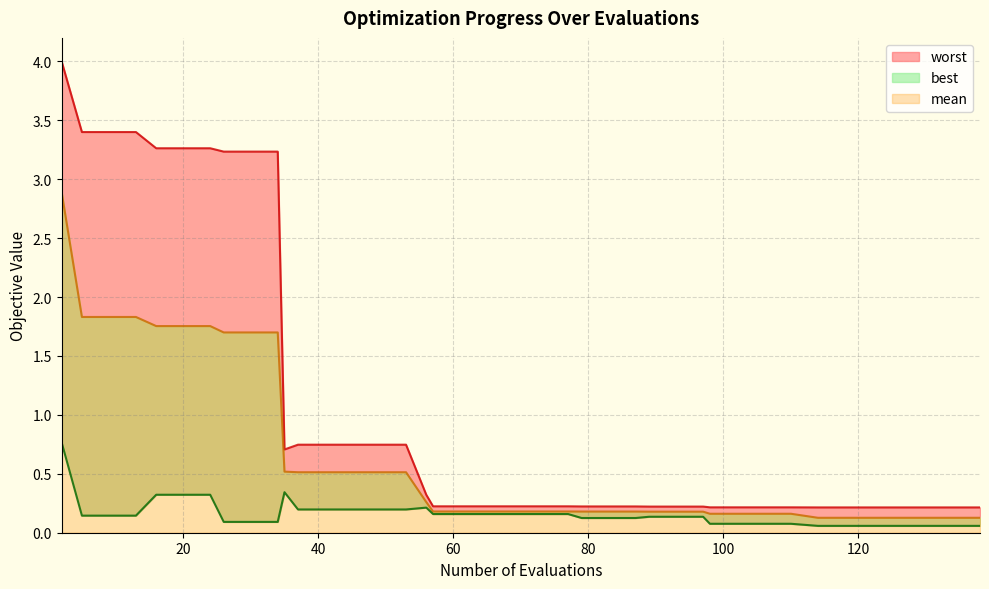

True or false: worst and mean cross at least once.

False